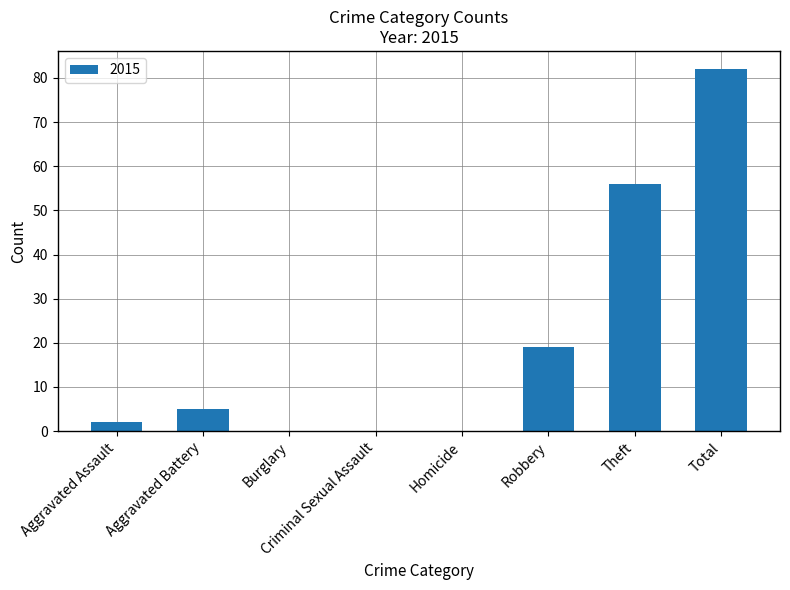

How many categories are shown in the chart?

8